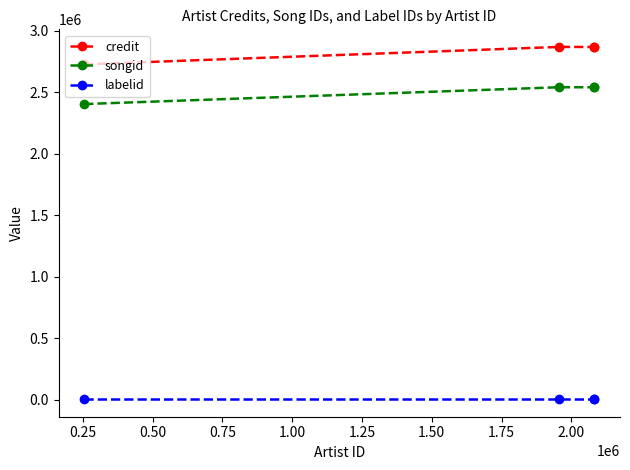

What is the difference between the maximum and minimum values in the credit series?

141693